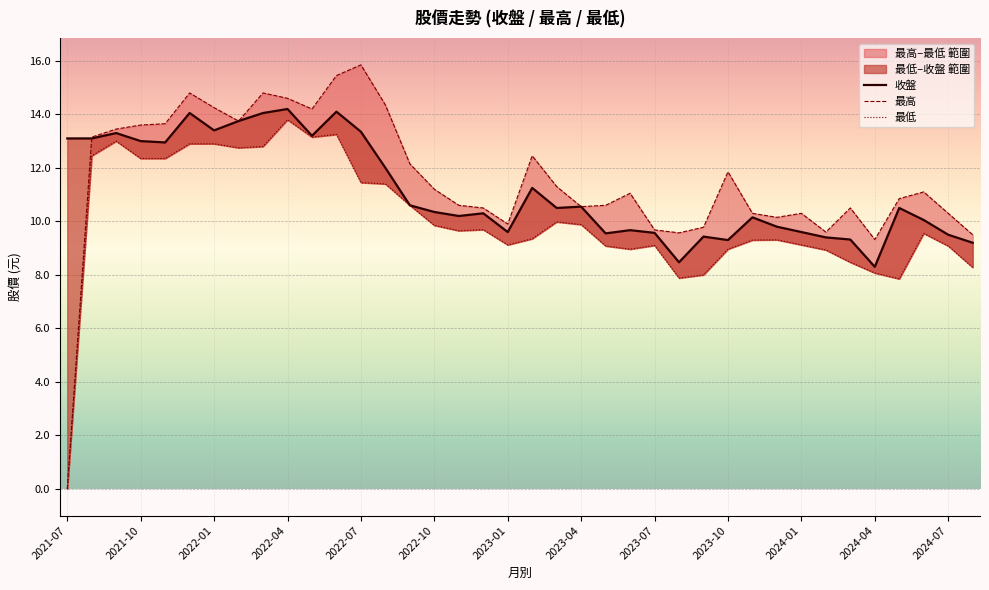

At how many categories does at least one series exceed 7?

38